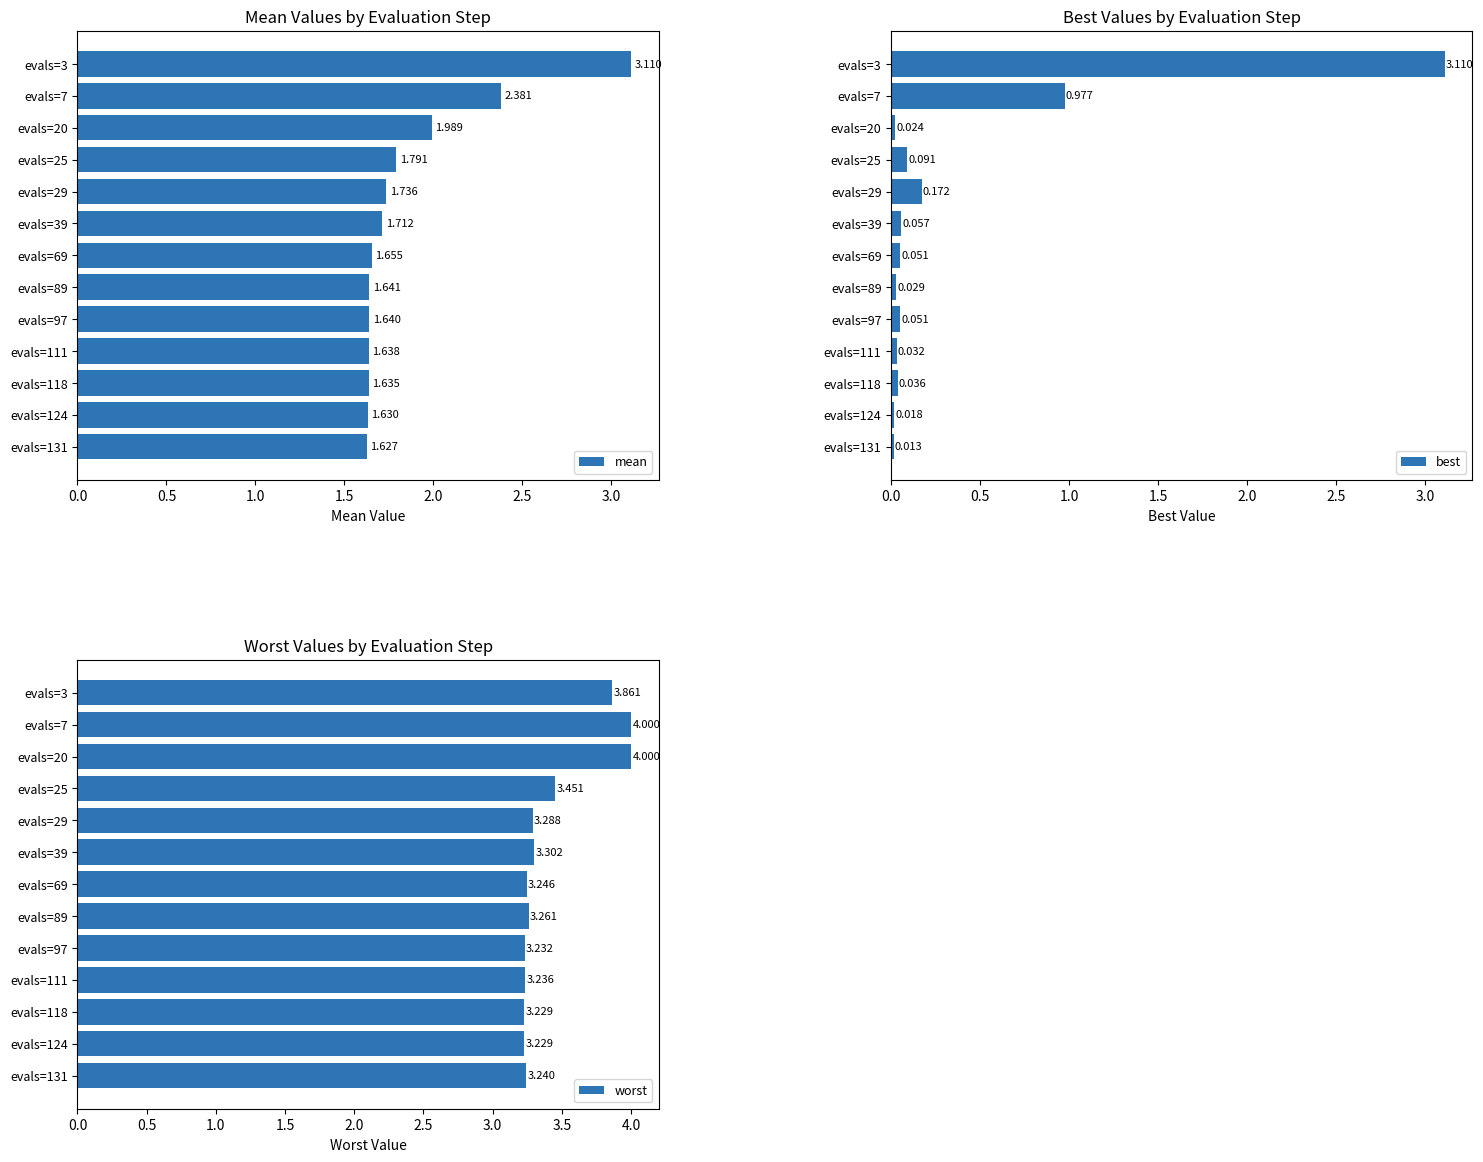

List the series in order of their overall mean, lowest first.

best, mean, worst